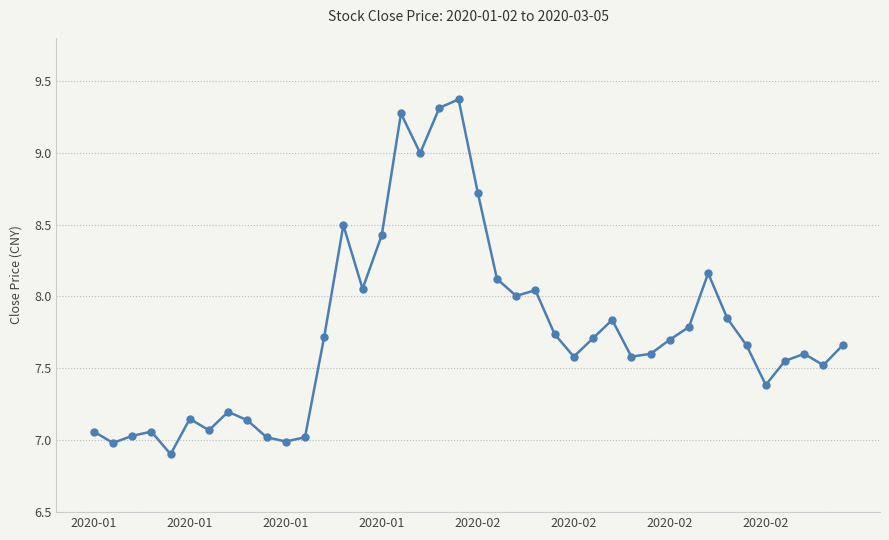

What is the difference between the second highest and minimum values?

2.4